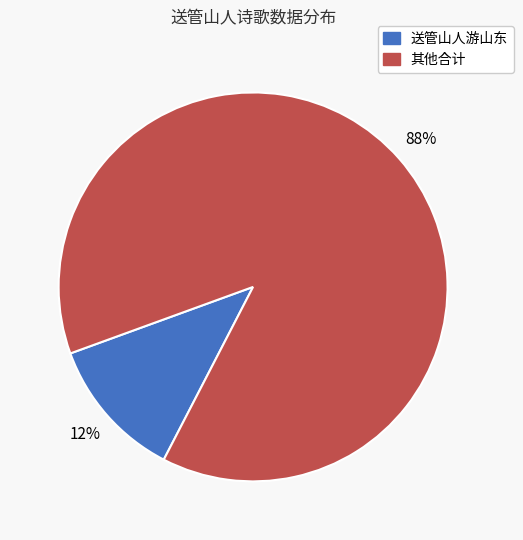

To the nearest percent, what is the difference between the largest and smallest slice percentages?

76%